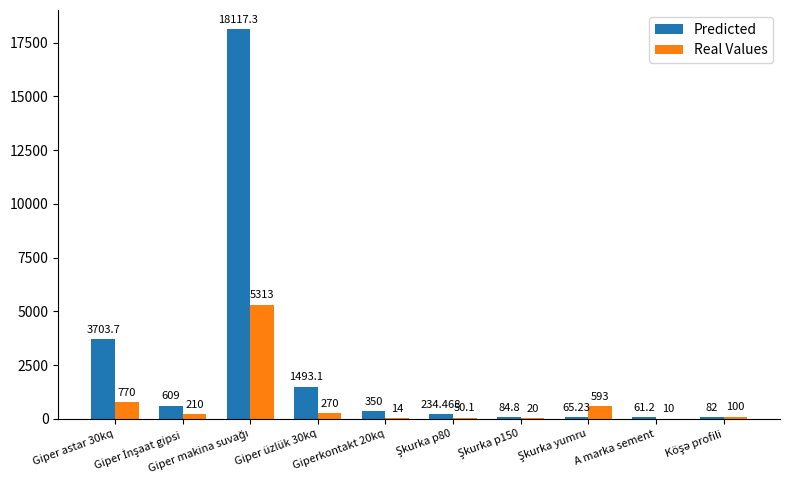

Which series has the largest total across all categories?

Predicted